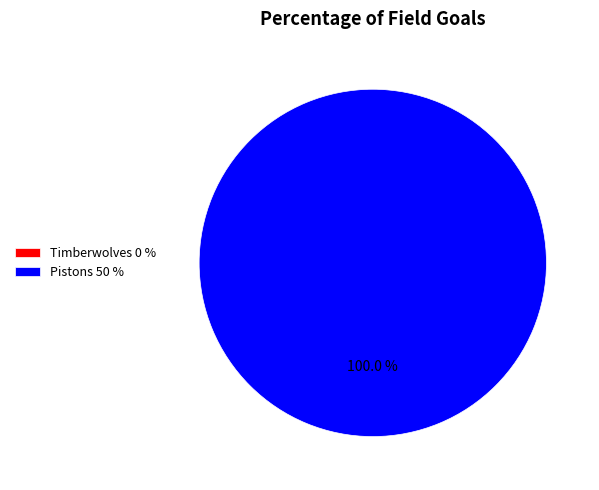

To the nearest percent, what is the difference between the Timberwolves and Pistons slice percentages?

100%